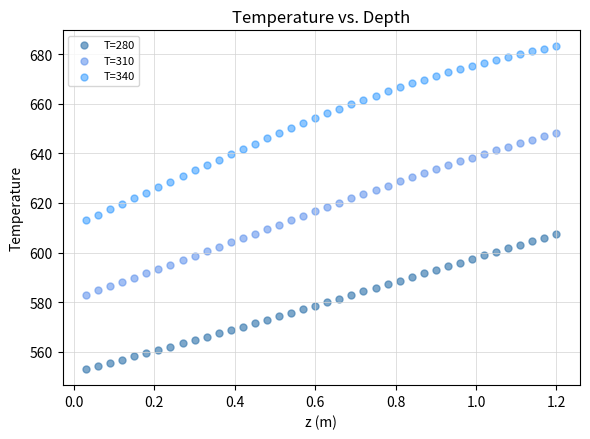

What is the X range (max minus min) for the scatter plot?

1.2